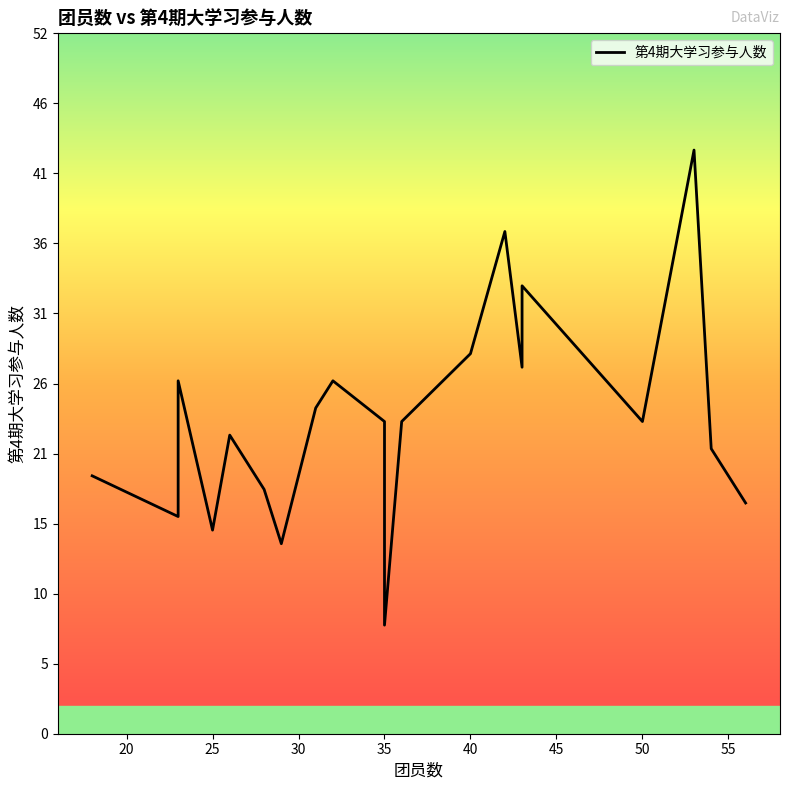

What is the average value?

23